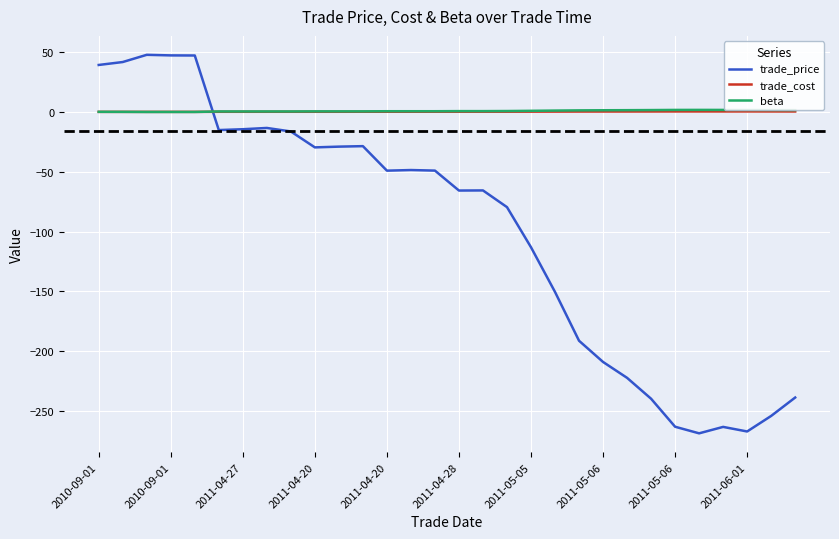

After their last crossing, which series has the higher values: trade_price or beta?

beta